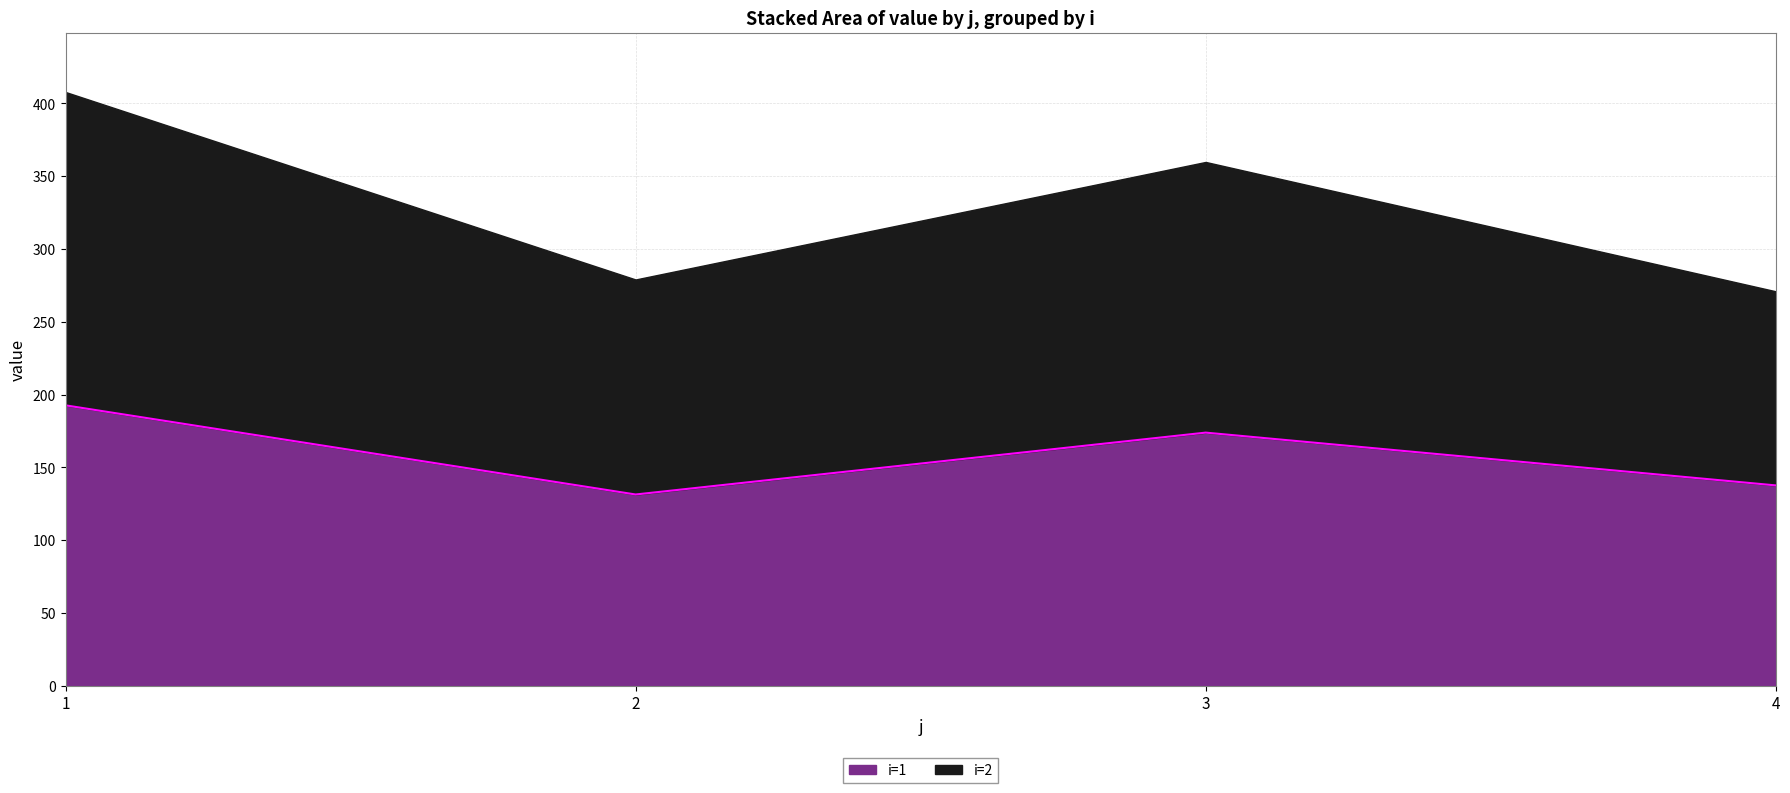

At which category does the data reach its first local peak?

3